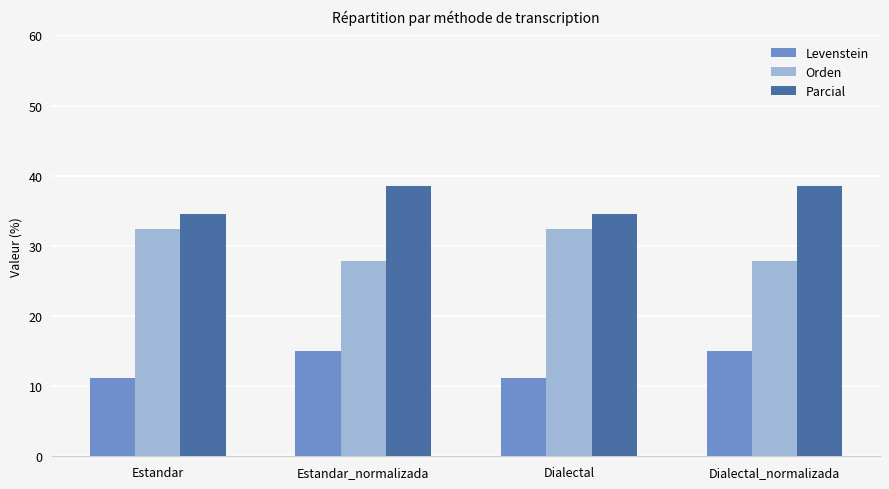

Rank the series at Dialectal_normalizada from highest to lowest value.

Parcial, Orden, Levenstein